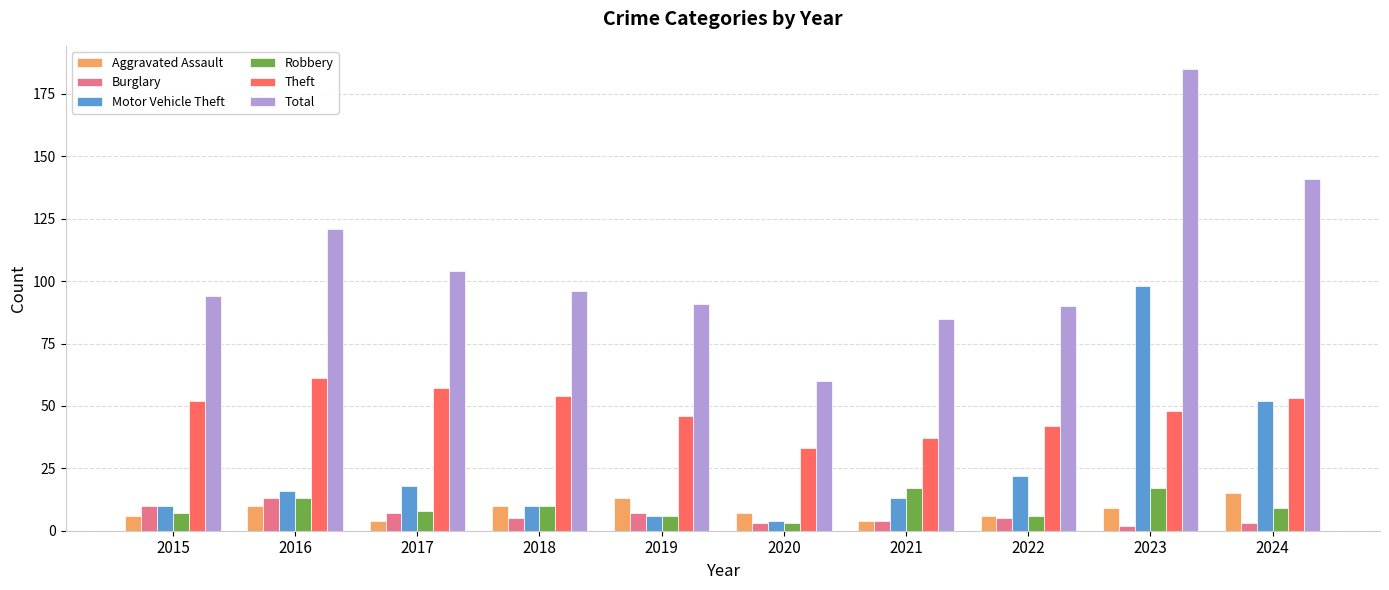

What is the total value across all series at 2021?

160